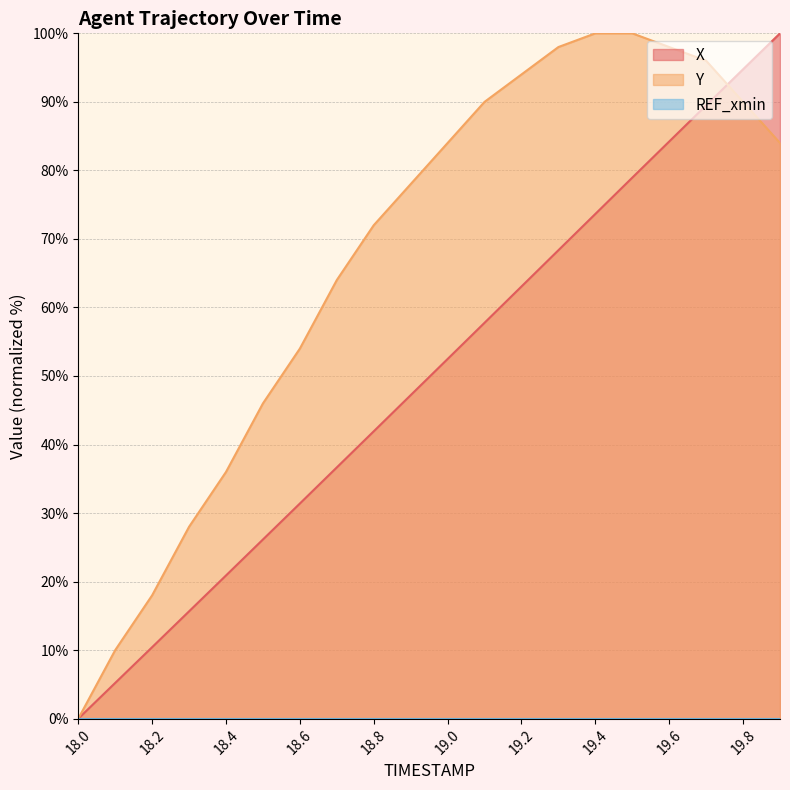

Is it true that Y equals 84.0 at 19.0?

True